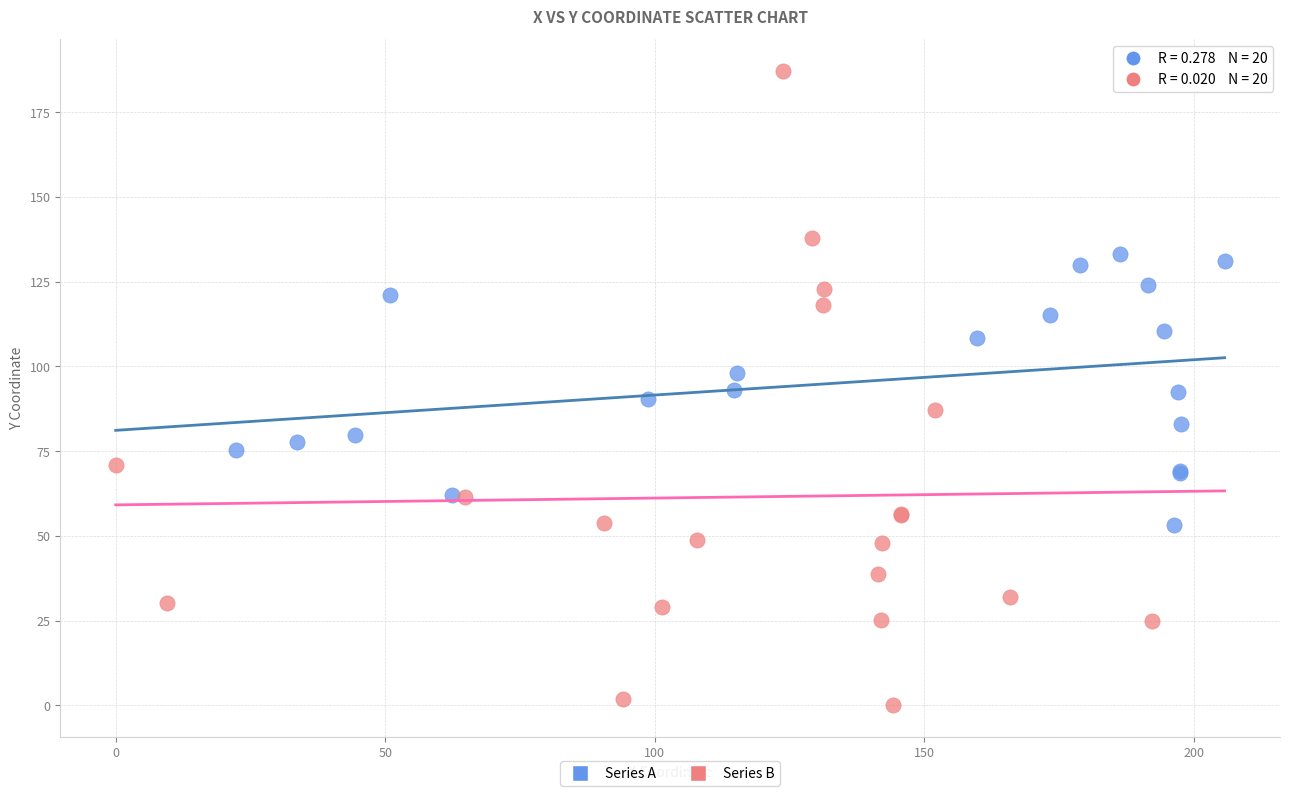

Which series has the widest spread of Y values?

Series B